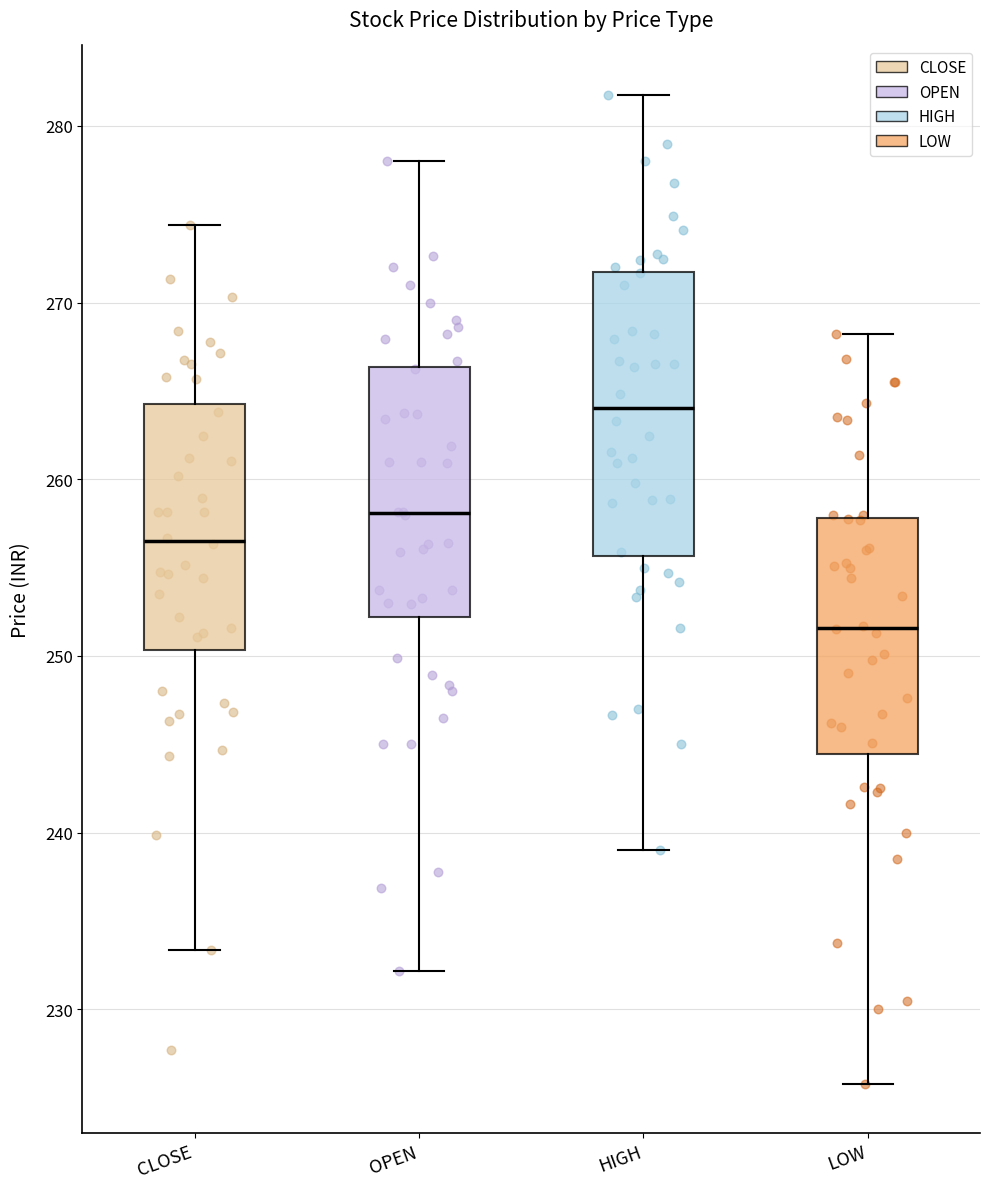

Comparing the boxes themselves (not the whiskers), which one is the tallest?

HIGH